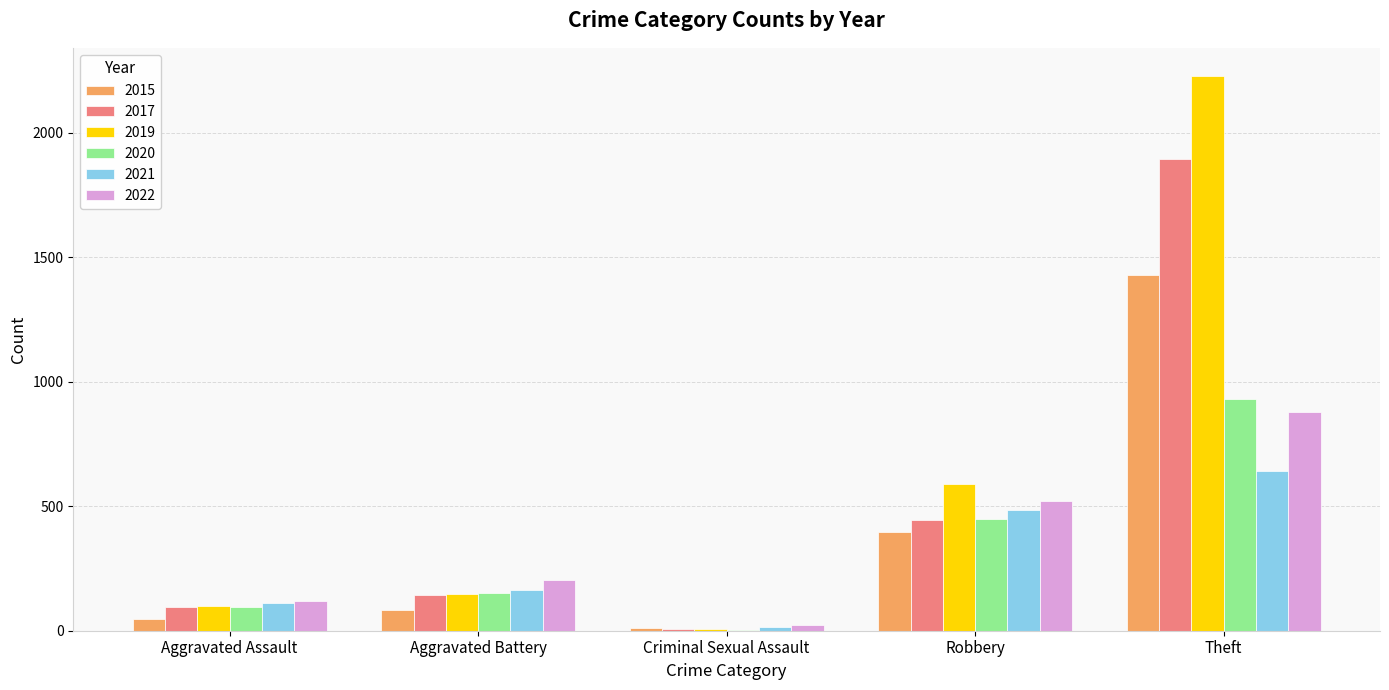

Which category has the highest value across all series?

Theft